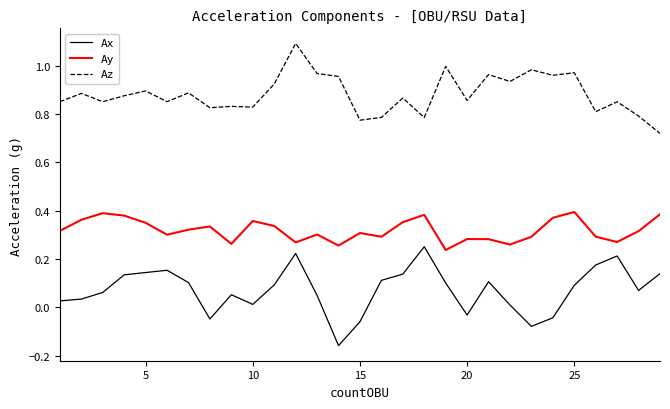

Which series has the largest total across all categories?

Az